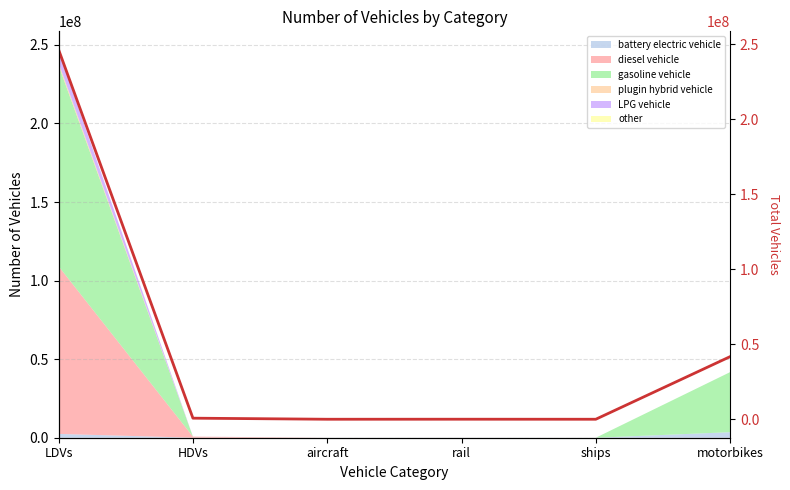

True or false: there are more than 0 points higher than both neighbors.

True